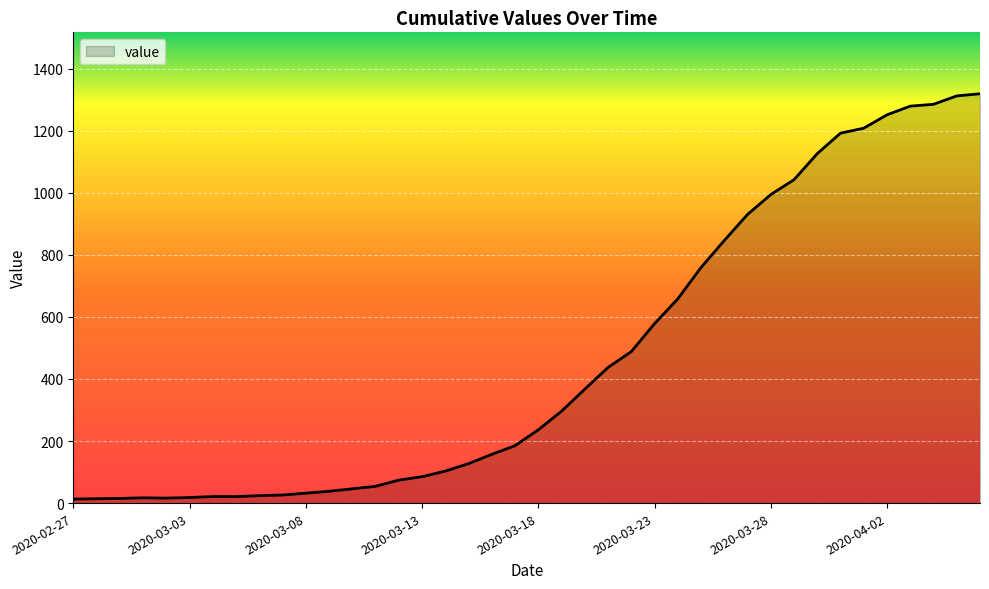

What is the maximum value shown in the chart?

1319